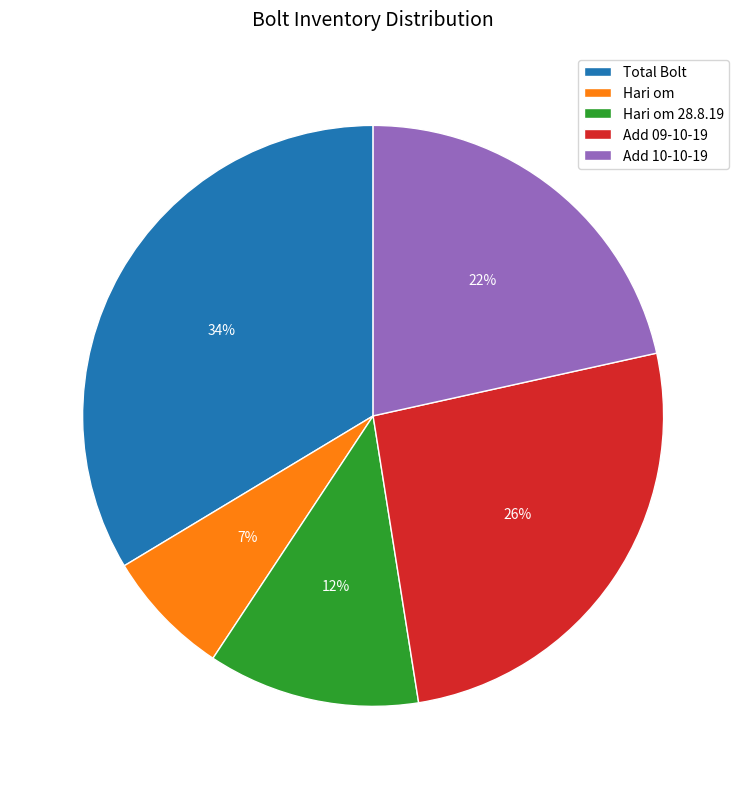

How many slices are in this pie chart?

5